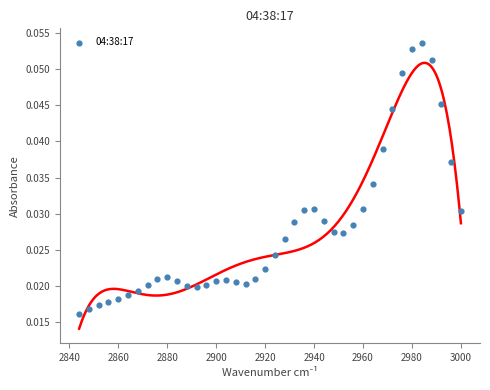

What is the range of X values (max minus min)?

156.0